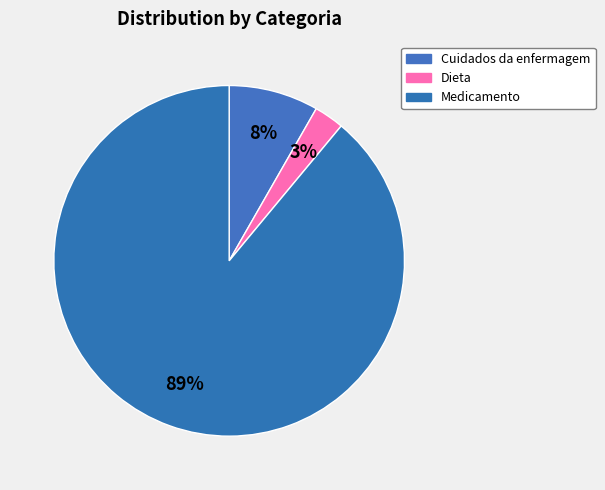

True or false: Medicamento accounts for 89% of the total.

True